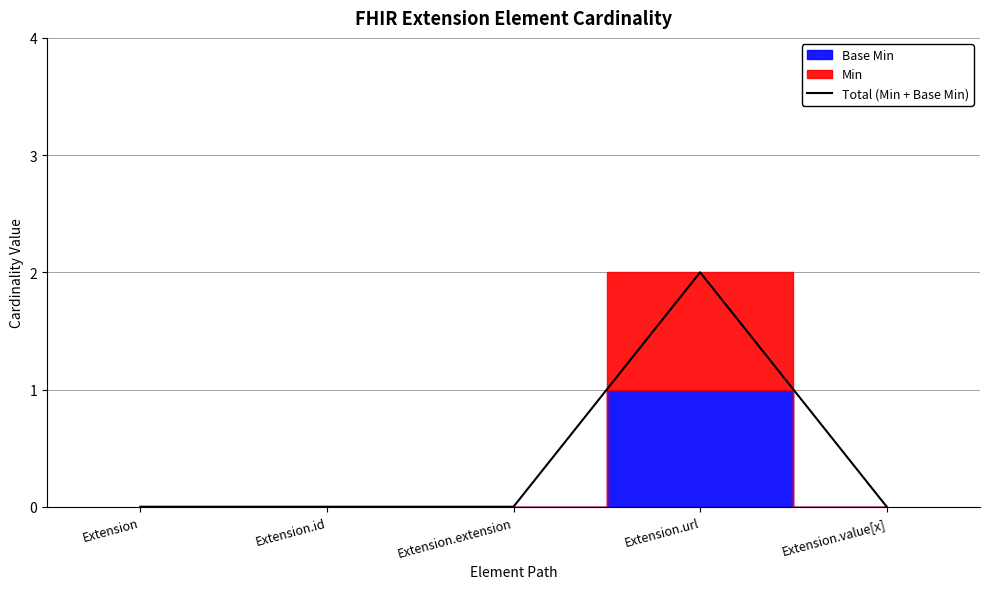

The value at Extension is 0. True or false?

True